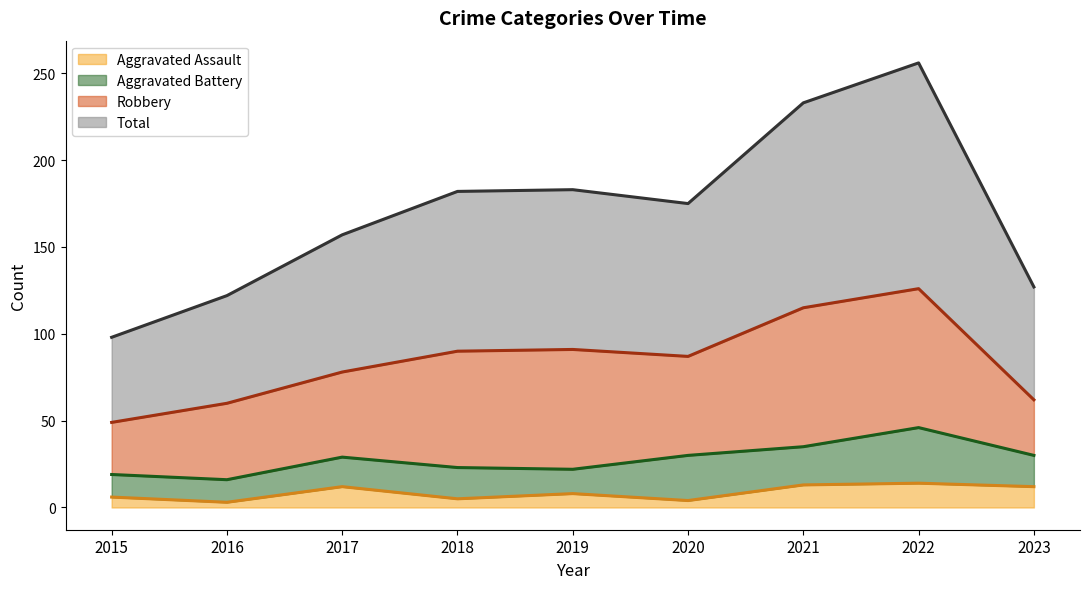

True or false: Aggravated Assault has a value of 12 at 2023.

True